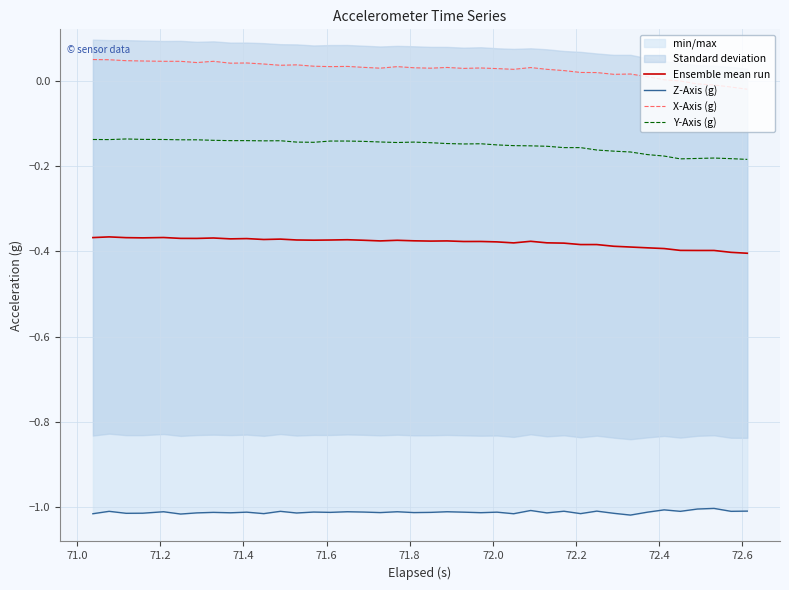

True or false: Ensemble mean run and Y-Axis (g) intersect in this chart.

False